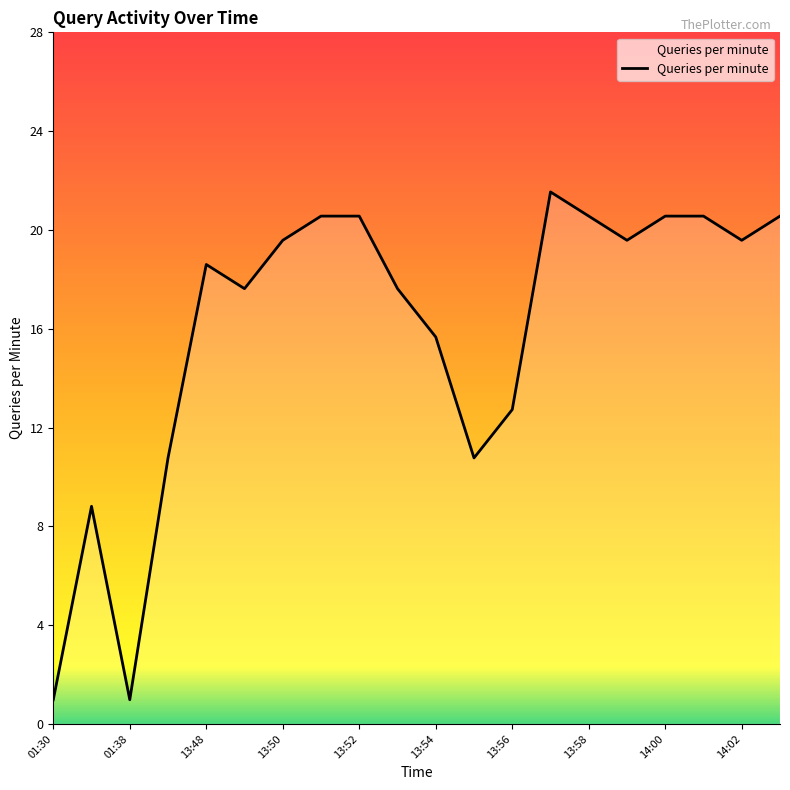

Reading left to right, transcribe all the data shown in this chart.

01:30=1	01:31=9	01:38=1	13:47=11	13:48=19	13:49=18	13:50=20	13:51=21	13:52=21	13:53=18	13:54=16	13:55=11	13:56=13	13:57=22	13:58=21	13:59=20	14:00=21	14:01=21	14:02=20	14:03=21